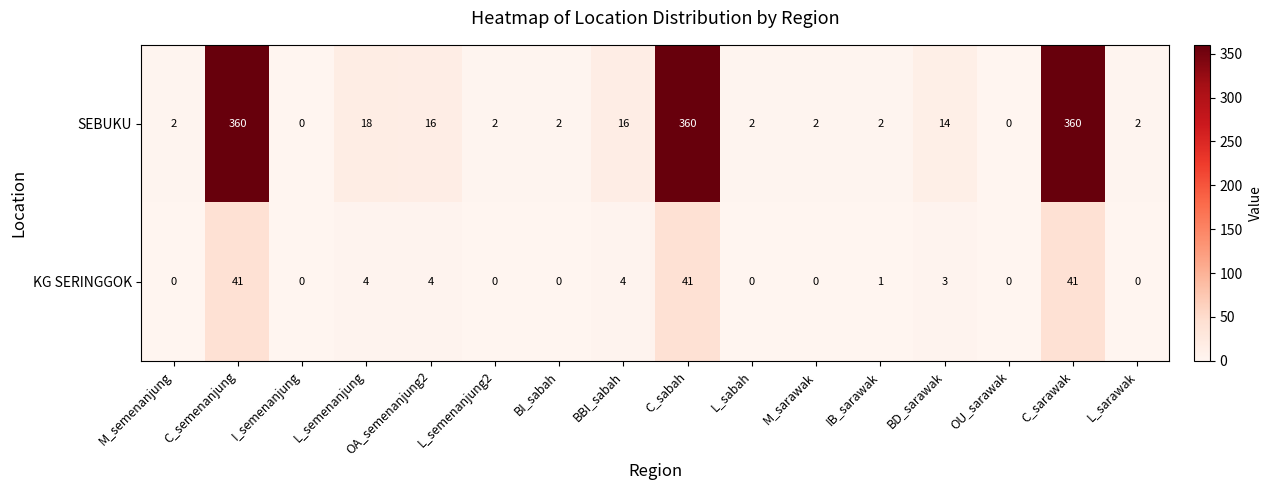

What is the maximum value shown in the chart?

360